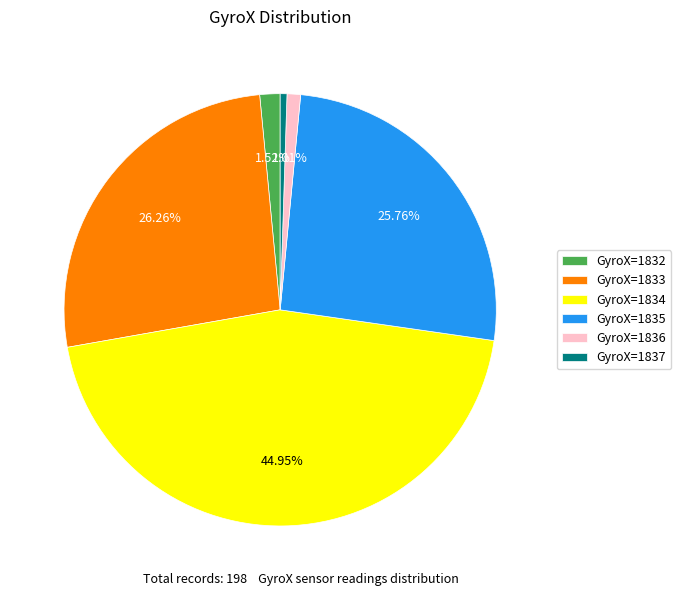

Is there any slice that represents more than half of the pie?

No